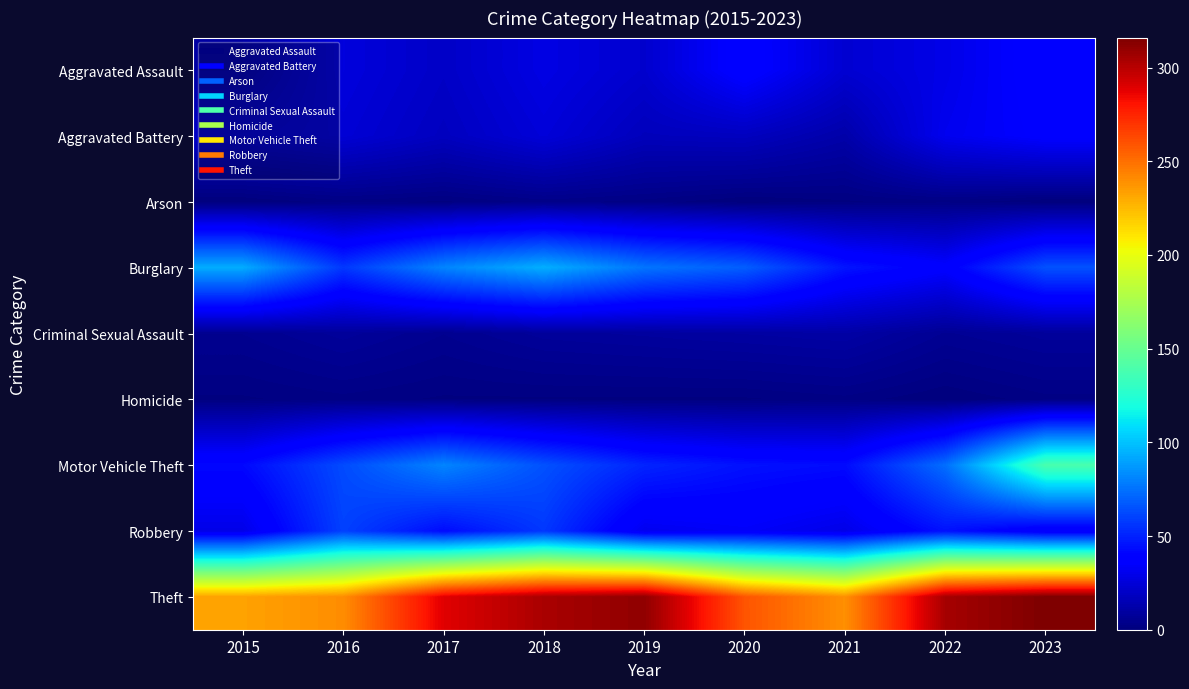

Which series has the largest total across all categories?

Theft